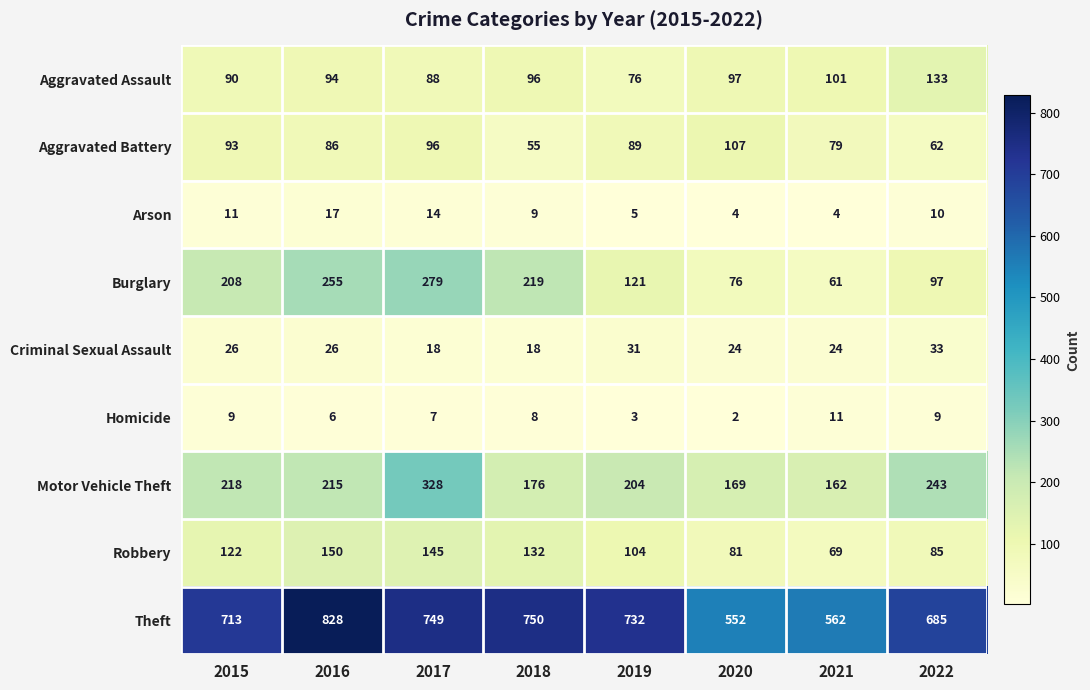

Which series changed the most between 2015 and 2017?

Motor Vehicle Theft